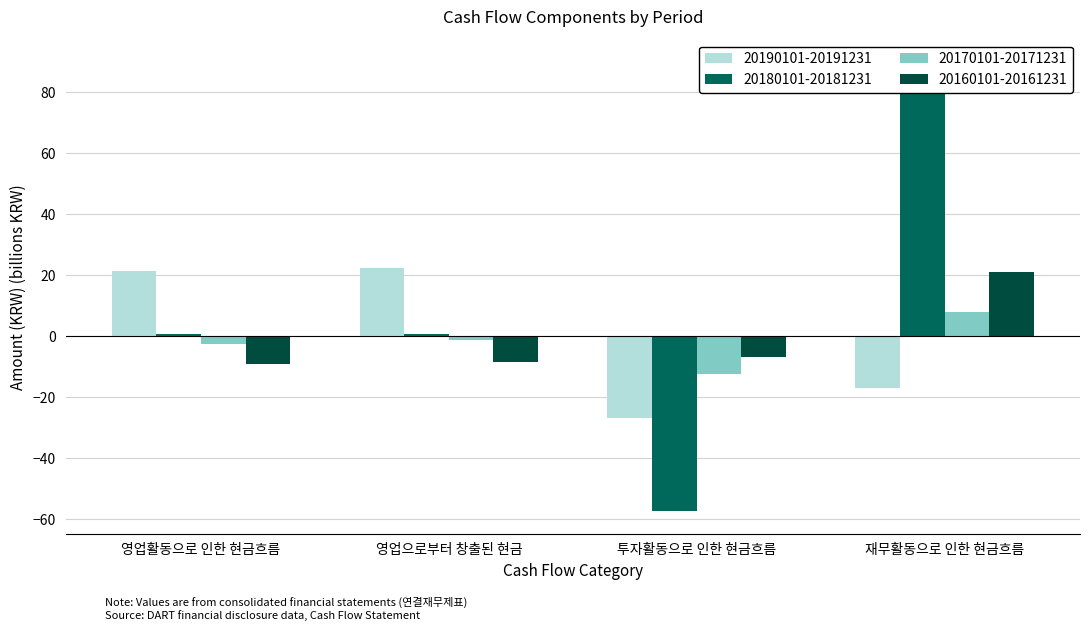

The value of 20170101-20171231 at 영업활동으로 인한 현금흐름 is -2.4. True or false?

True